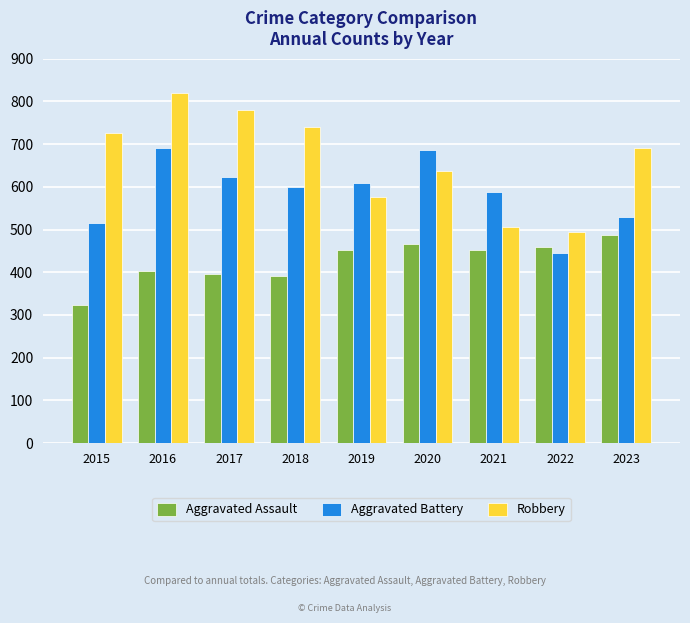

True or false: Aggravated Battery has a value of 446 at 2022.

True